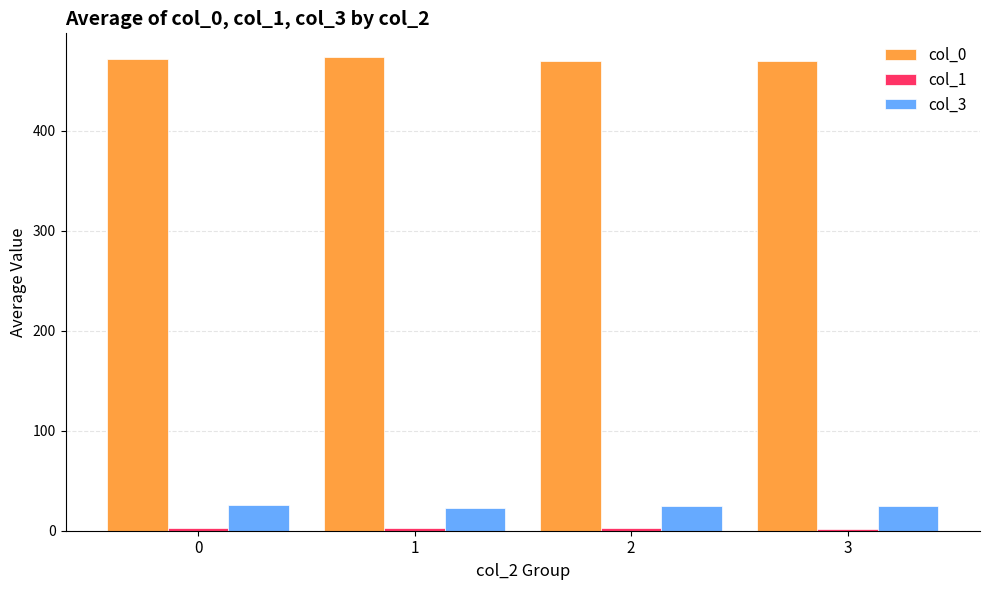

The col_0 series shows 101.1 at 1. True or false?

False